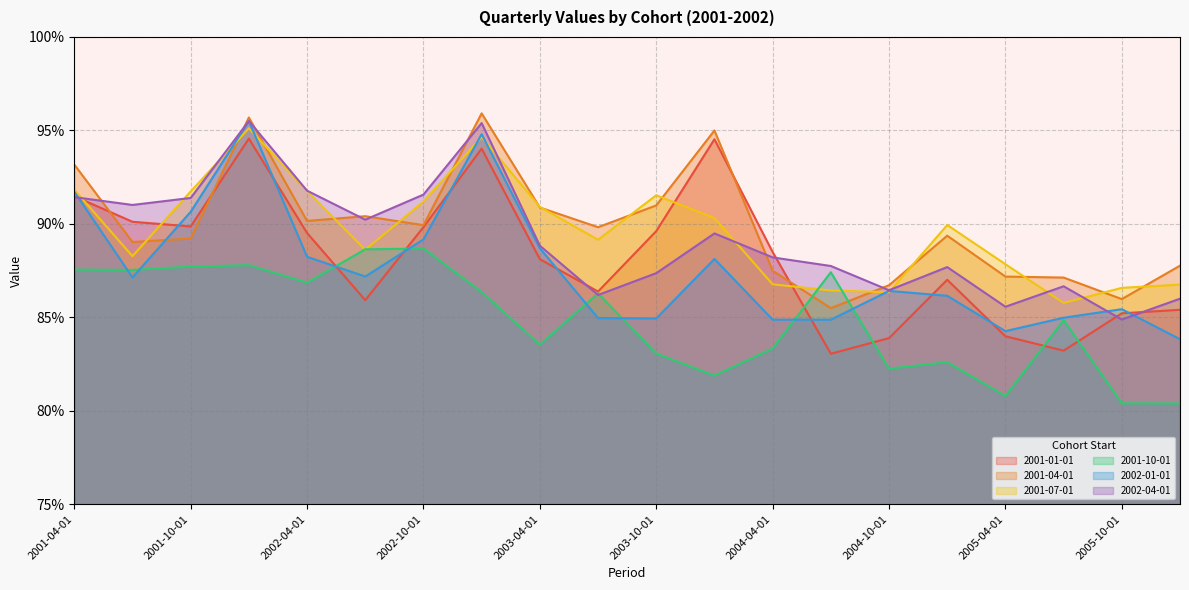

Reading right to left, transcribe all the data shown in this chart.

2001-01-01: 2006-01-01=0.9	2005-10-01=0.9	2005-07-01=0.8	2005-04-01=0.8	2005-01-01=0.9	2004-10-01=0.8	2004-07-01=0.8	2004-04-01=0.9	2004-01-01=0.9	2003-10-01=0.9	2003-07-01=0.9	2003-04-01=0.9	2003-01-01=0.9	2002-10-01=0.9	2002-07-01=0.9	2002-04-01=0.9	2002-01-01=0.9	2001-10-01=0.9	2001-07-01=0.9	2001-04-01=0.9
2001-04-01: 2006-01-01=0.9	2005-10-01=0.9	2005-07-01=0.9	2005-04-01=0.9	2005-01-01=0.9	2004-10-01=0.9	2004-07-01=0.9	2004-04-01=0.9	2004-01-01=0.9	2003-10-01=0.9	2003-07-01=0.9	2003-04-01=0.9	2003-01-01=1.0	2002-10-01=0.9	2002-07-01=0.9	2002-04-01=0.9	2002-01-01=1.0	2001-10-01=0.9	2001-07-01=0.9	2001-04-01=0.9
2001-07-01: 2006-01-01=0.9	2005-10-01=0.9	2005-07-01=0.9	2005-04-01=0.9	2005-01-01=0.9	2004-10-01=0.9	2004-07-01=0.9	2004-04-01=0.9	2004-01-01=0.9	2003-10-01=0.9	2003-07-01=0.9	2003-04-01=0.9	2003-01-01=0.9	2002-10-01=0.9	2002-07-01=0.9	2002-04-01=0.9	2002-01-01=1.0	2001-10-01=0.9	2001-07-01=0.9	2001-04-01=0.9
2001-10-01: 2006-01-01=0.8	2005-10-01=0.8	2005-07-01=0.8	2005-04-01=0.8	2005-01-01=0.8	2004-10-01=0.8	2004-07-01=0.9	2004-04-01=0.8	2004-01-01=0.8	2003-10-01=0.8	2003-07-01=0.9	2003-04-01=0.8	2003-01-01=0.9	2002-10-01=0.9	2002-07-01=0.9	2002-04-01=0.9	2002-01-01=0.9	2001-10-01=0.9	2001-07-01=0.9	2001-04-01=0.9
2002-01-01: 2006-01-01=0.8	2005-10-01=0.9	2005-07-01=0.8	2005-04-01=0.8	2005-01-01=0.9	2004-10-01=0.9	2004-07-01=0.8	2004-04-01=0.8	2004-01-01=0.9	2003-10-01=0.8	2003-07-01=0.8	2003-04-01=0.9	2003-01-01=0.9	2002-10-01=0.9	2002-07-01=0.9	2002-04-01=0.9	2002-01-01=1.0	2001-10-01=0.9	2001-07-01=0.9	2001-04-01=0.9
2002-04-01: 2006-01-01=0.9	2005-10-01=0.8	2005-07-01=0.9	2005-04-01=0.9	2005-01-01=0.9	2004-10-01=0.9	2004-07-01=0.9	2004-04-01=0.9	2004-01-01=0.9	2003-10-01=0.9	2003-07-01=0.9	2003-04-01=0.9	2003-01-01=1.0	2002-10-01=0.9	2002-07-01=0.9	2002-04-01=0.9	2002-01-01=1.0	2001-10-01=0.9	2001-07-01=0.9	2001-04-01=0.9